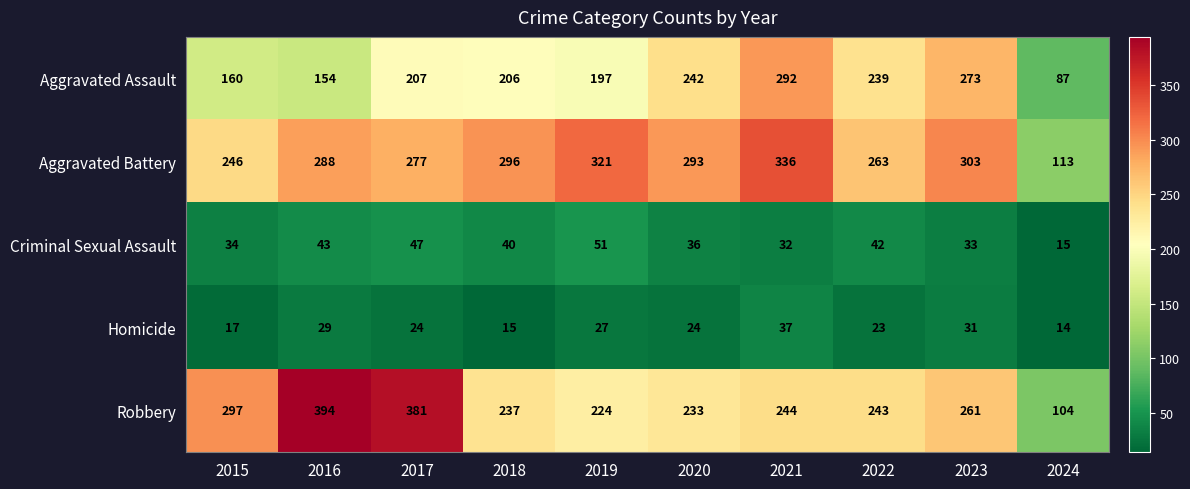

Which series has the largest range (max minus min)?

Robbery